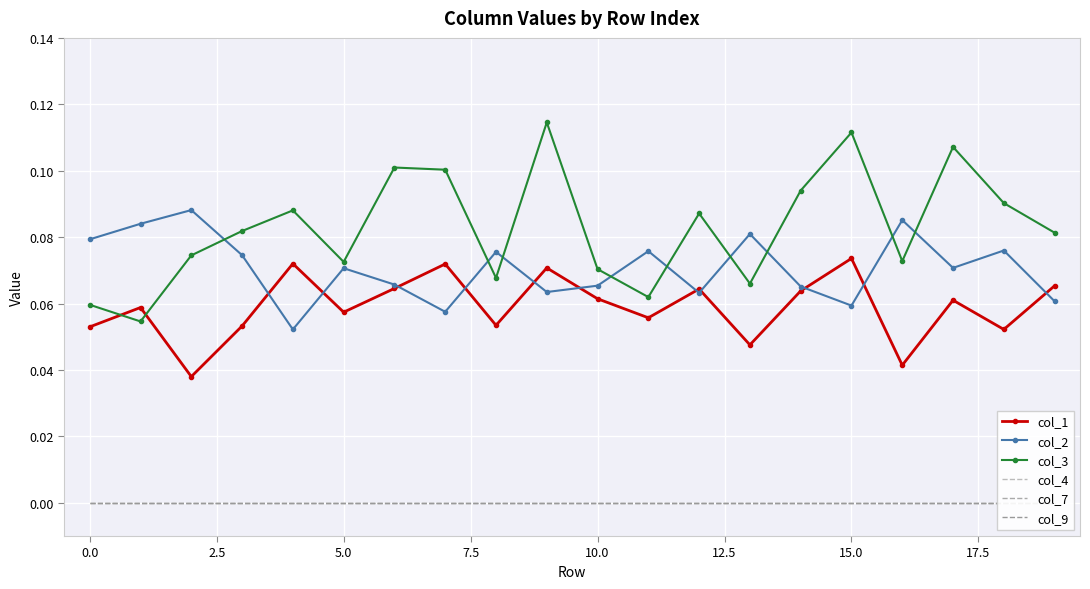

In col_2, how many points are higher than both neighbors (excluding endpoints)?

7